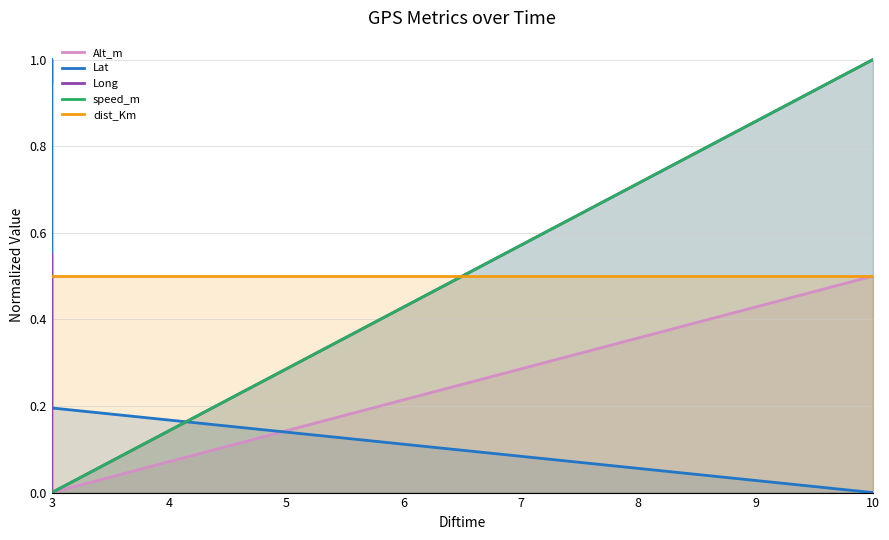

True or false: Alt_m and speed_m cross at least once.

False